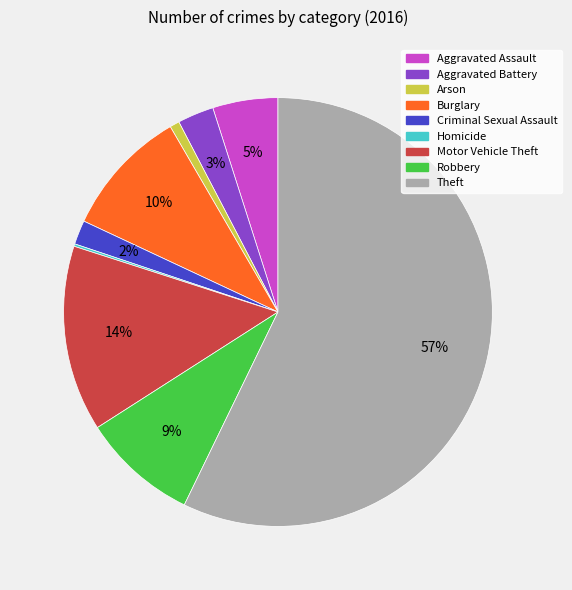

To the nearest percent, what is the difference between the Theft and Robbery slice percentages?

48%